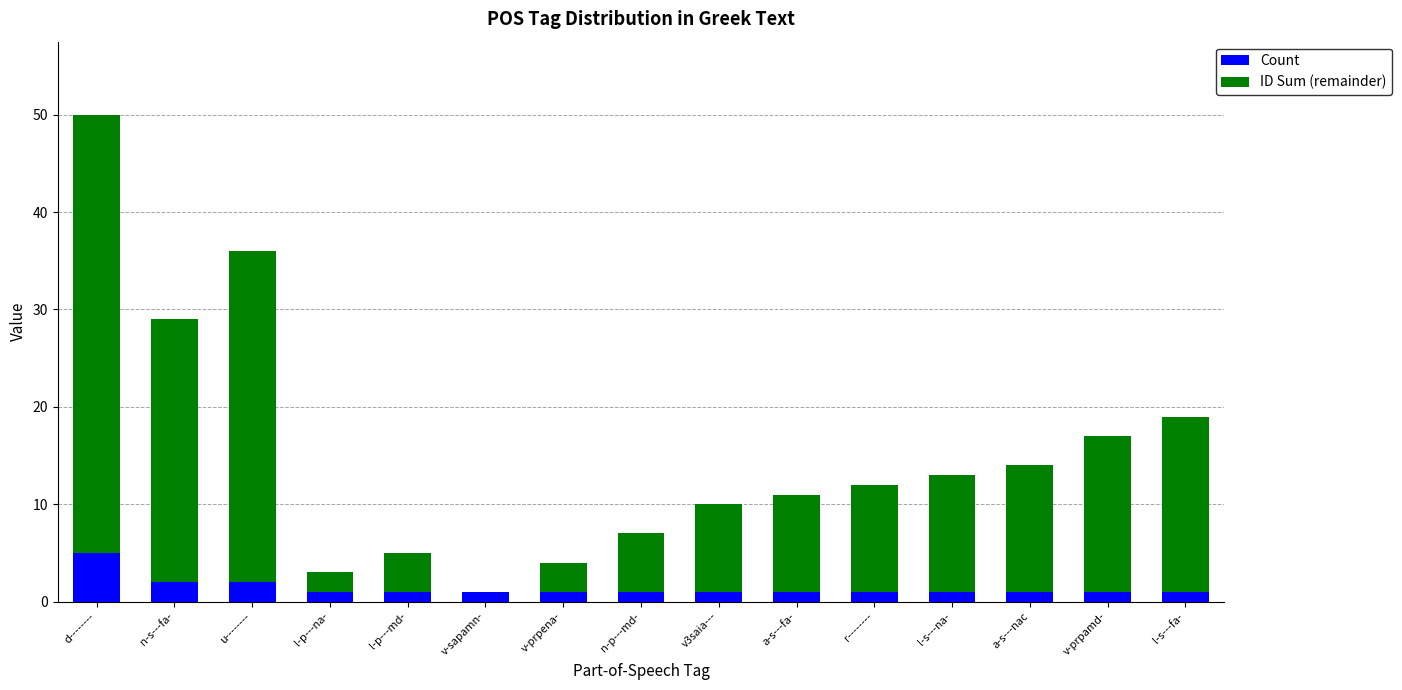

True or false: Count has a value of 1 at l-s---fa-.

True